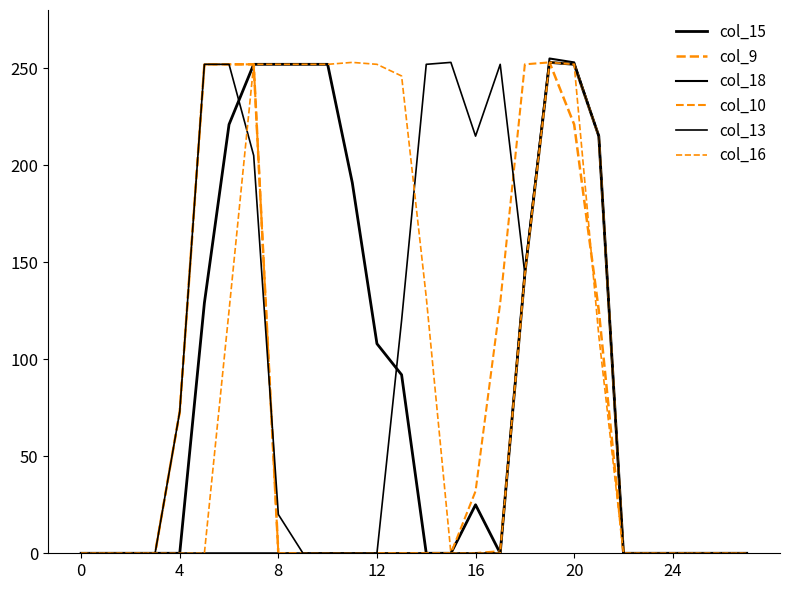

Does the chart display data point markers on the line(s)?

No